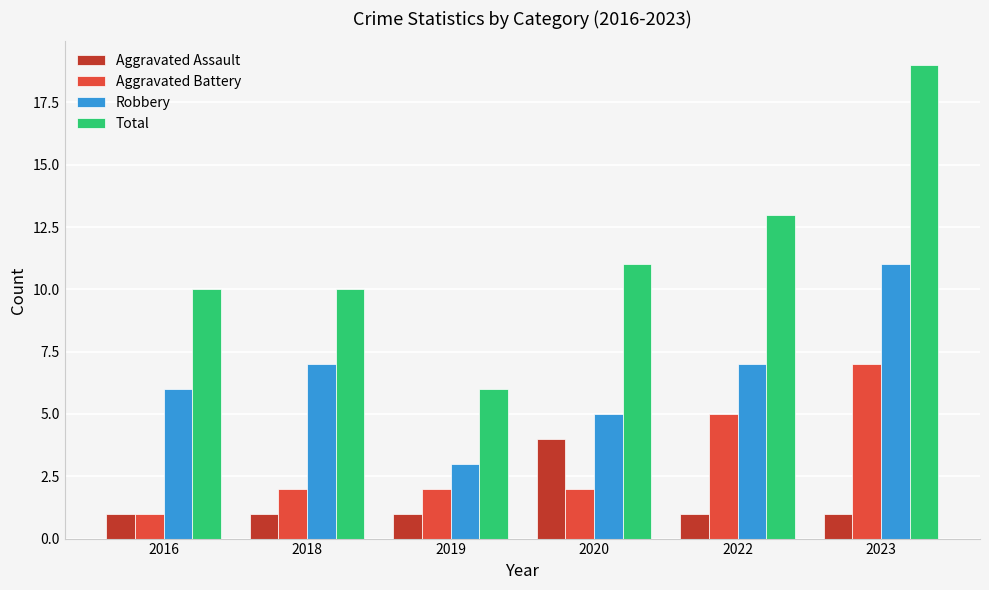

What is the difference between the highest and lowest values at 2023?

18